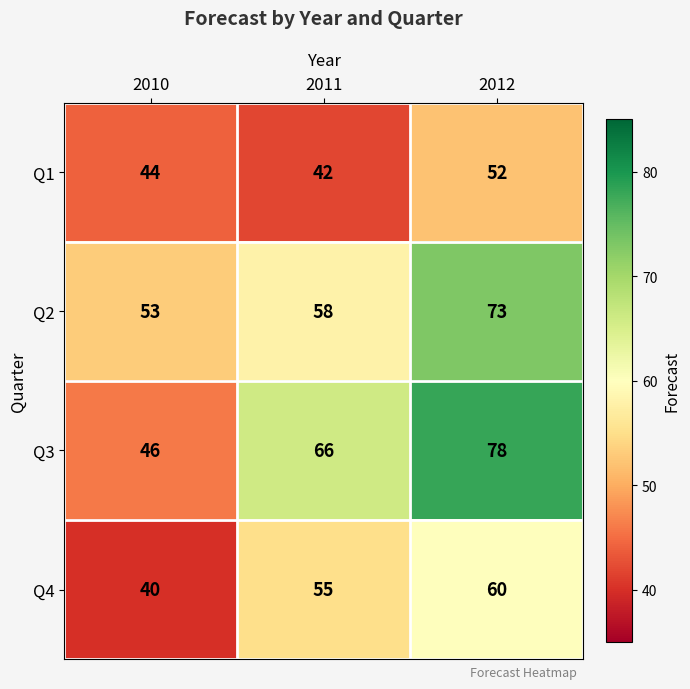

What is the total value across all series at 2012?

263